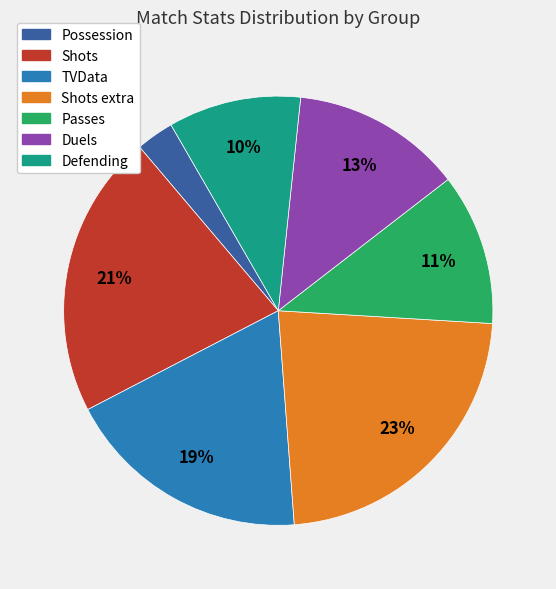

Is there any slice that represents more than half of the pie?

No